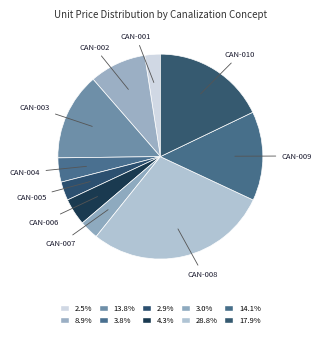

Count the number of slices in the pie.

10